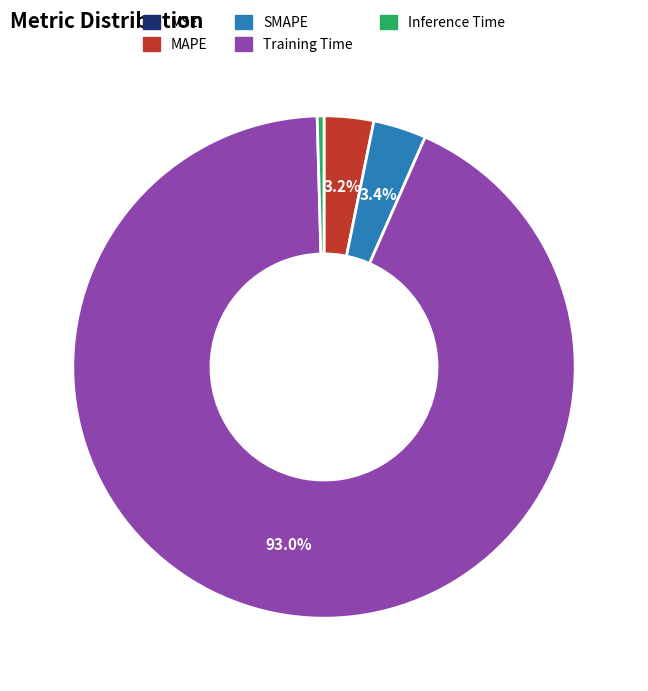

To the nearest percent, what portion does Training Time represent?

93%